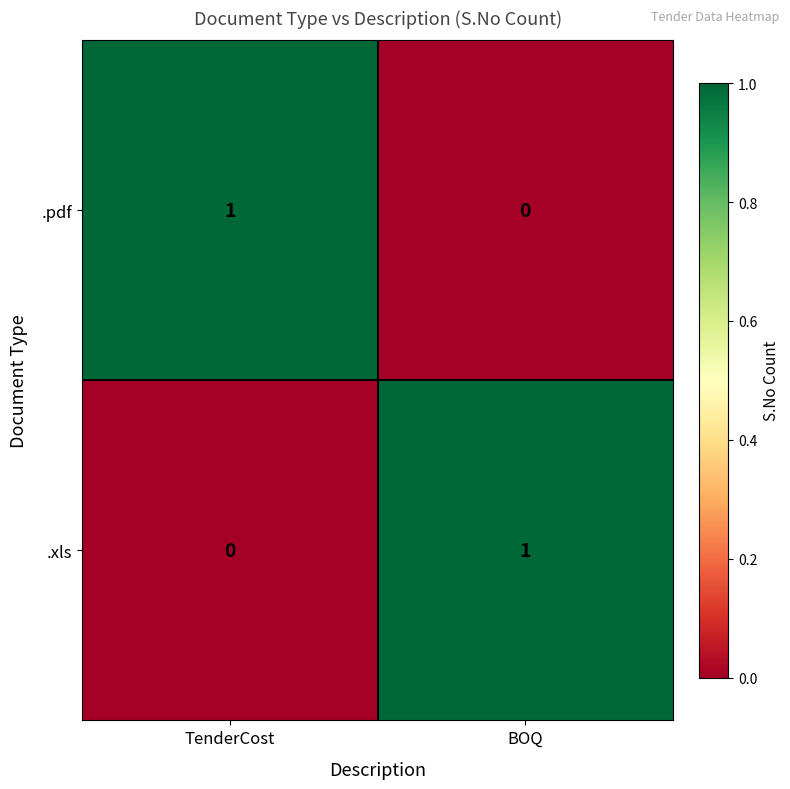

List the labels in order of .pdf value, smallest first.

BOQ, TenderCost